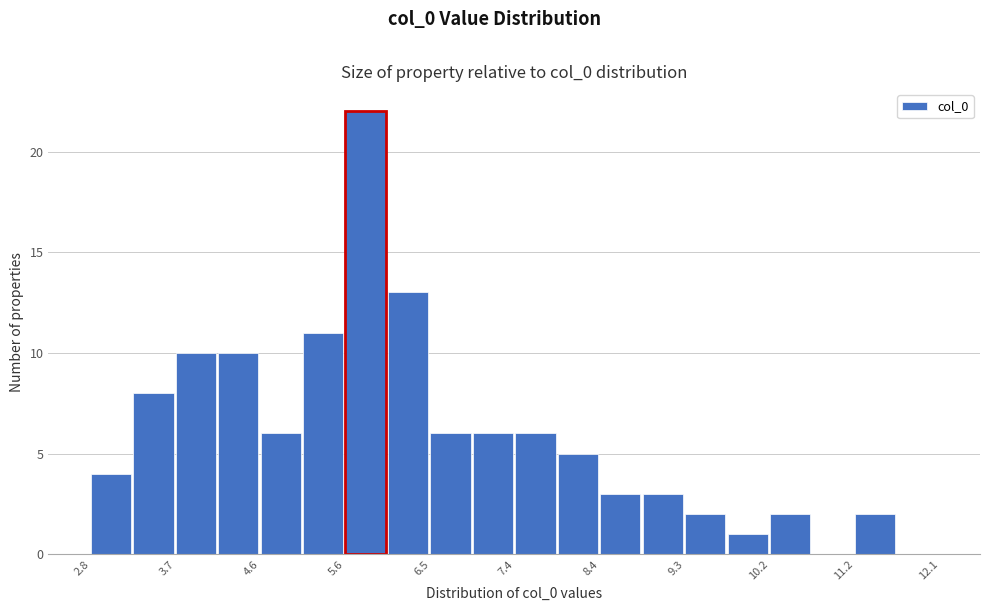

Over which range of the x-axis is the bar tallest?

5.6 to 6.0